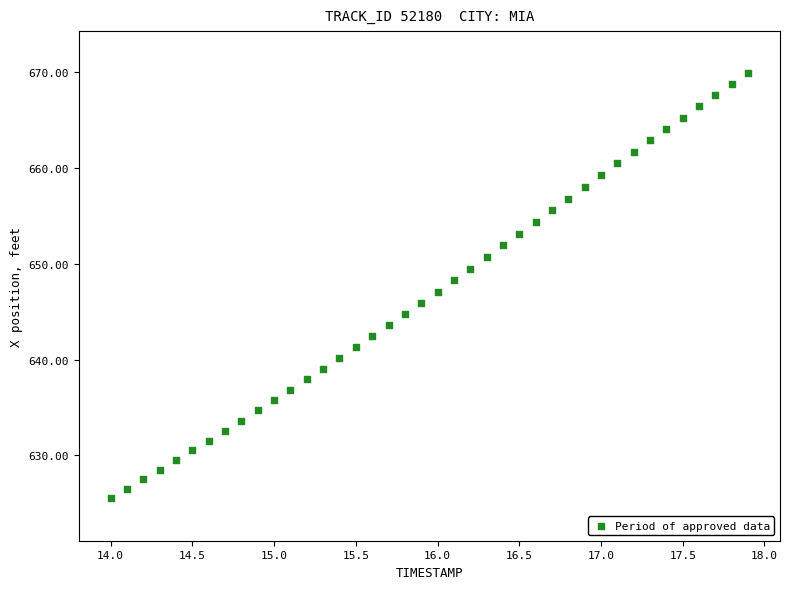

What is the range of Y values (max minus min)?

44.4